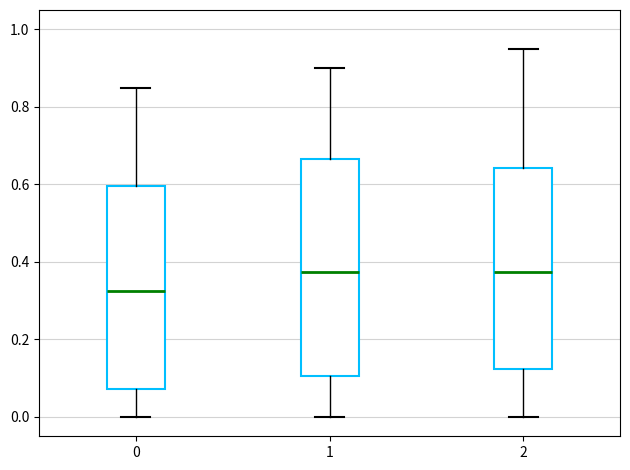

Where does the upper whisker of the box at x = 2 end on the y-axis? The values are not printed on the chart, so give them approximately, as read against the axis.

0.96